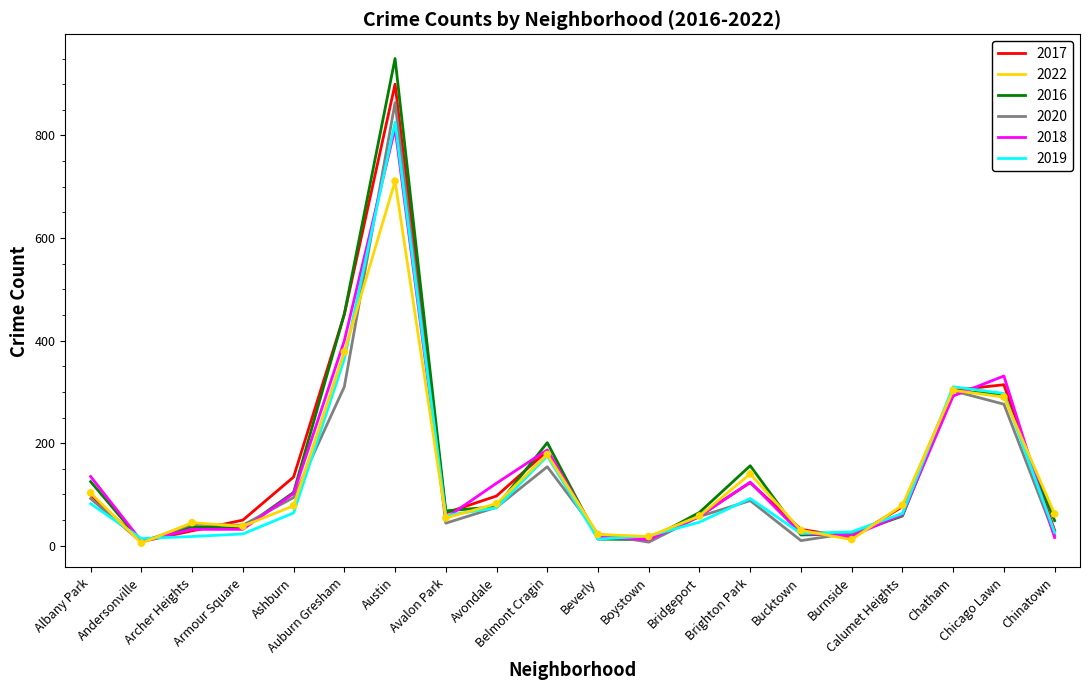

At which category is the sum across all series the highest?

Austin